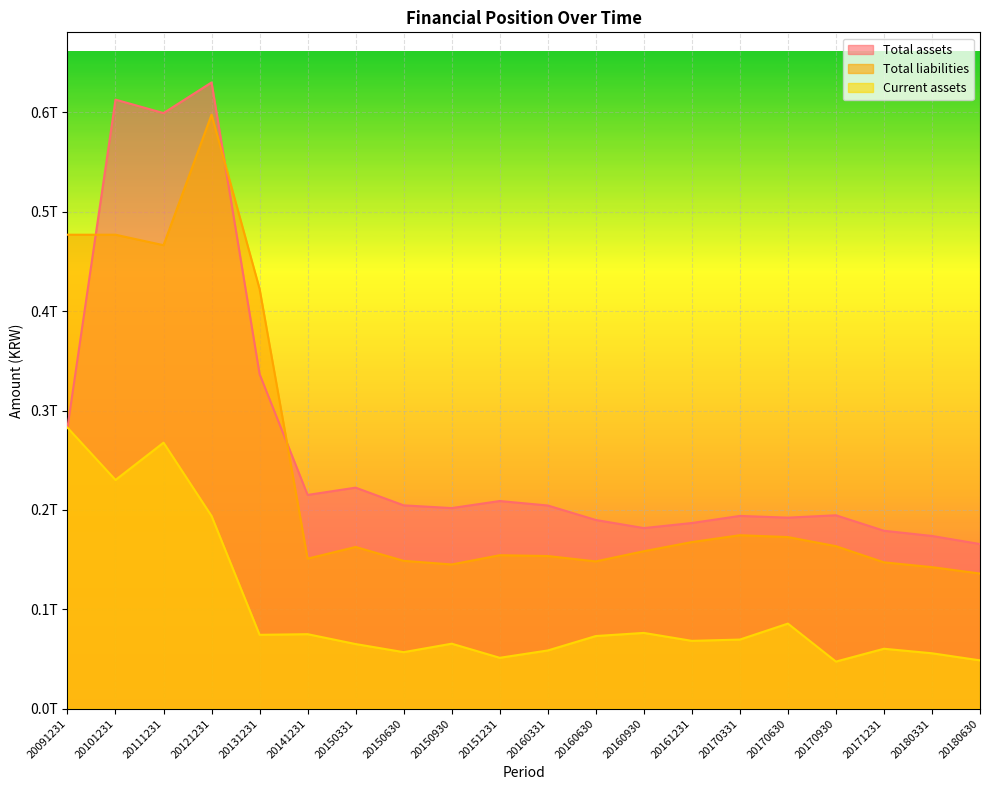

At which category does Total assets reach its first local peak?

20101231